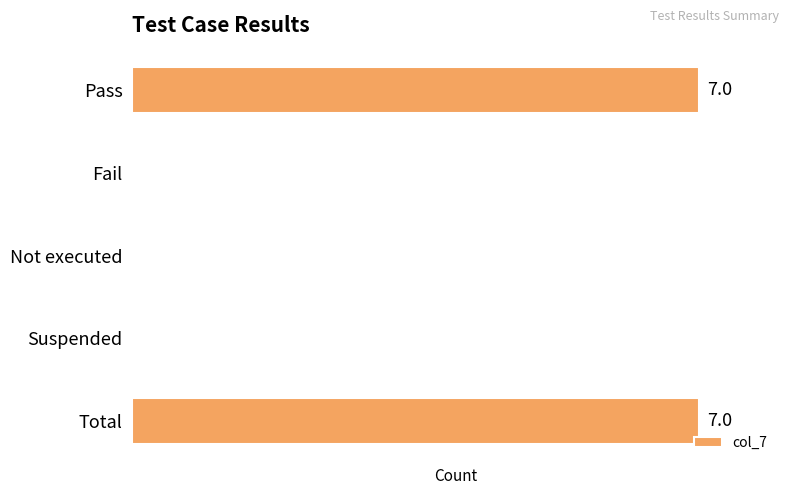

Are the bars horizontal?

Yes